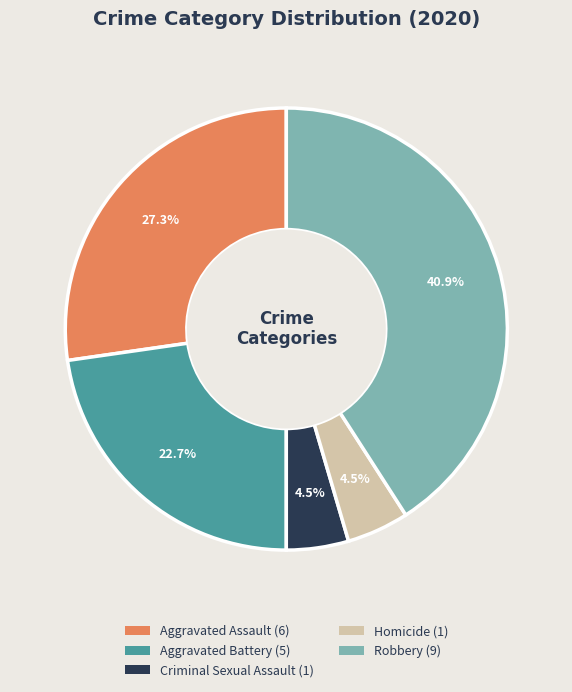

To the nearest percent, what is the difference between the Homicide and Aggravated Battery slice percentages?

18%